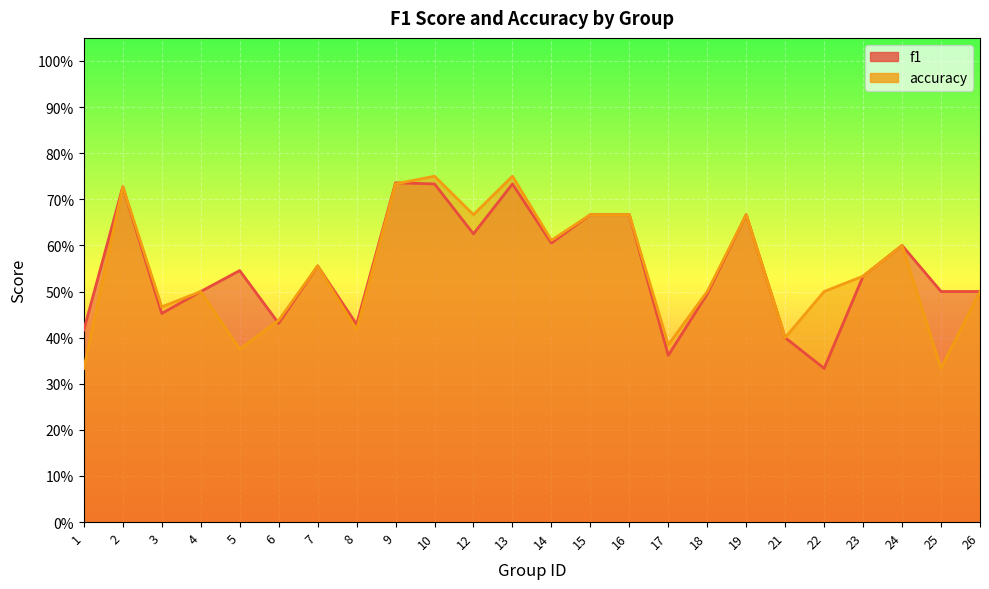

At which label does f1 reach its minimum?

22